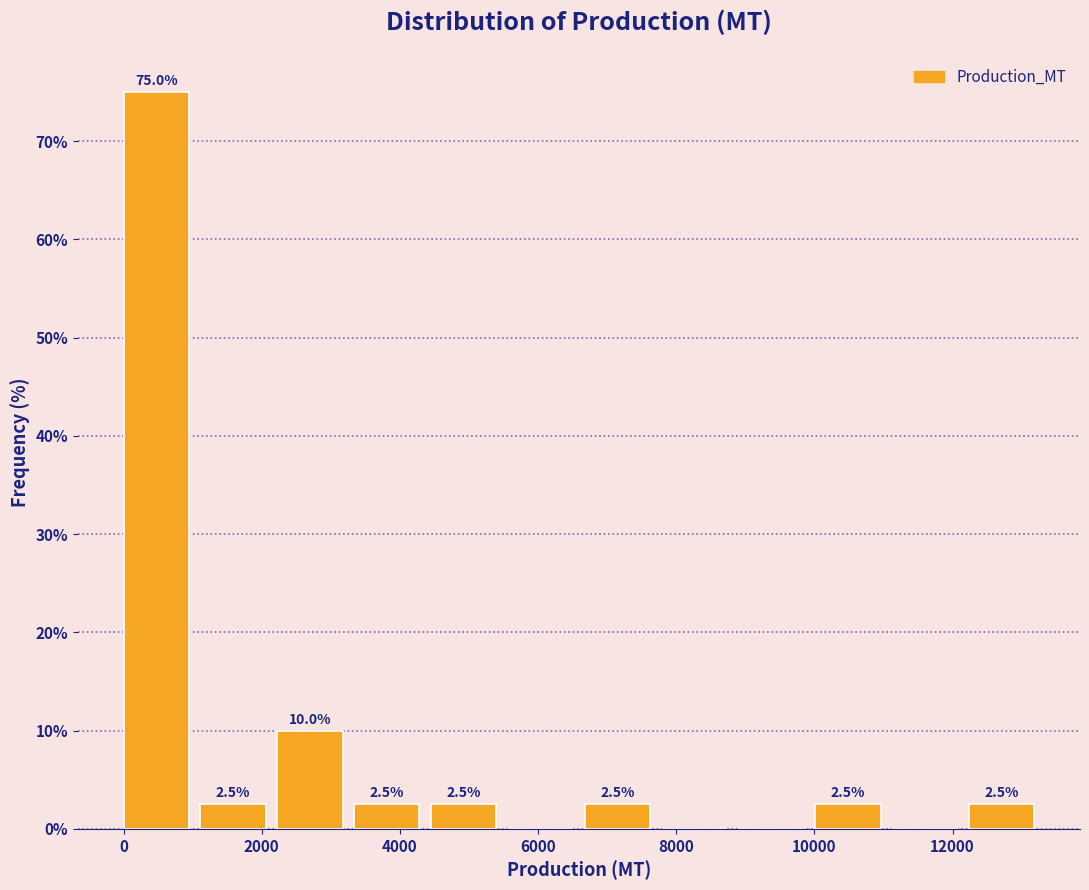

Which range on the x-axis has the tallest bar?

0 to 1200